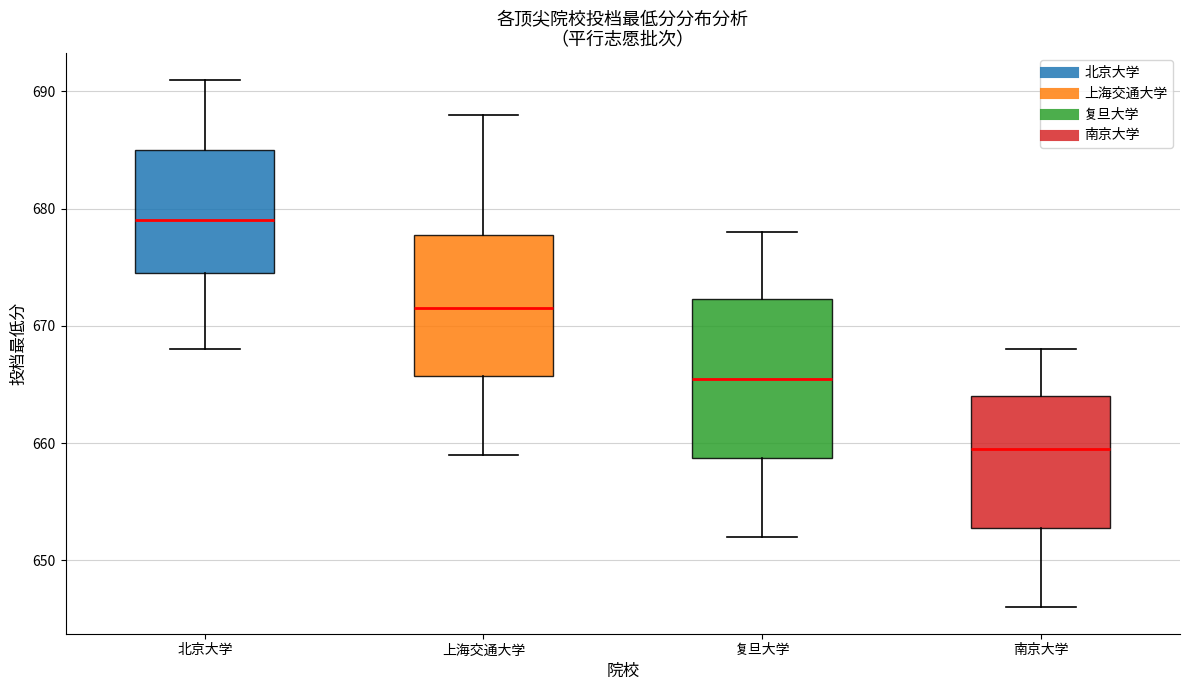

Which box is the tallest, from its lower edge to its upper edge?

复旦大学